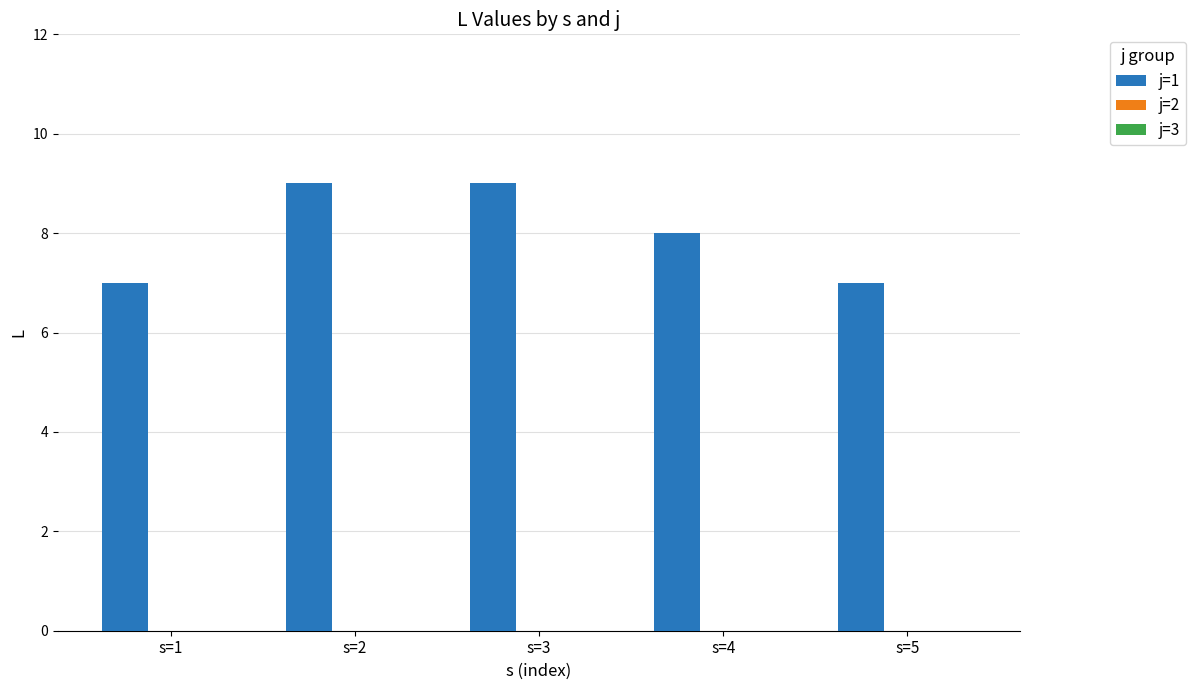

What is the greatest value displayed?

9